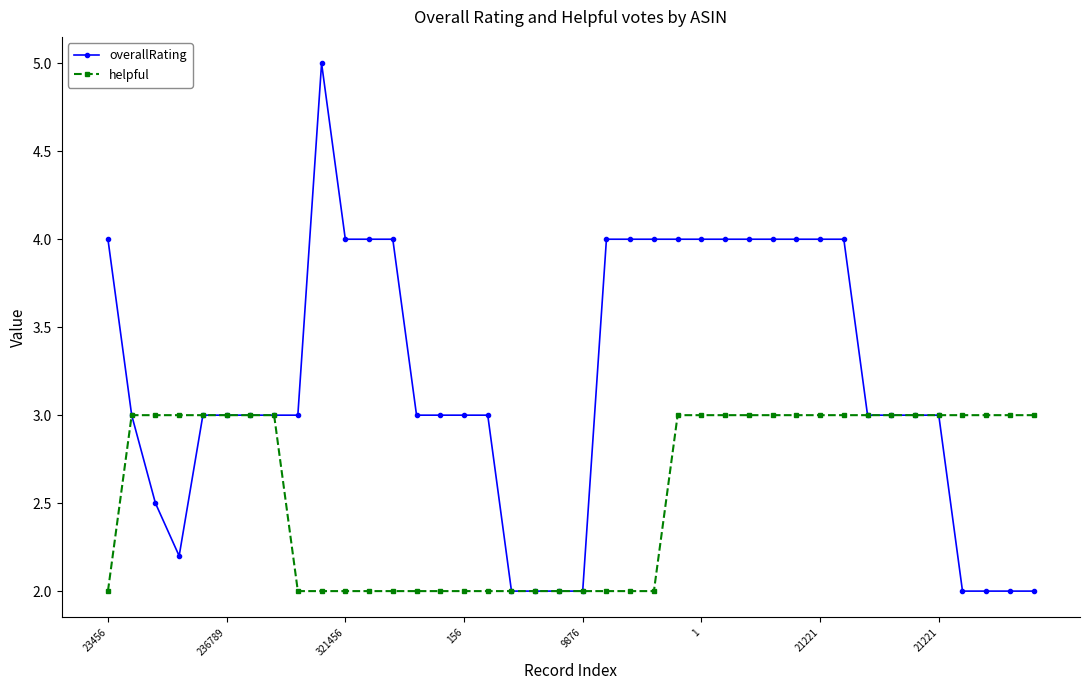

Reading left to right, extract all data points from this chart.

overallRating: 4.0	3.0	2.5	2.2	3.0	3.0	3.0	3.0	3.0	5.0	4.0	4.0	4.0	3.0	3.0	3.0	3.0	2.0	2.0	2.0	2.0	4.0	4.0	4.0	4.0	4.0	4.0	4.0	4.0	4.0	4.0	4.0	3.0	3.0	3.0	3.0	2.0	2.0	2.0	2.0
helpful: 2.0	3.0	3.0	3.0	3.0	3.0	3.0	3.0	2.0	2.0	2.0	2.0	2.0	2.0	2.0	2.0	2.0	2.0	2.0	2.0	2.0	2.0	2.0	2.0	3.0	3.0	3.0	3.0	3.0	3.0	3.0	3.0	3.0	3.0	3.0	3.0	3.0	3.0	3.0	3.0